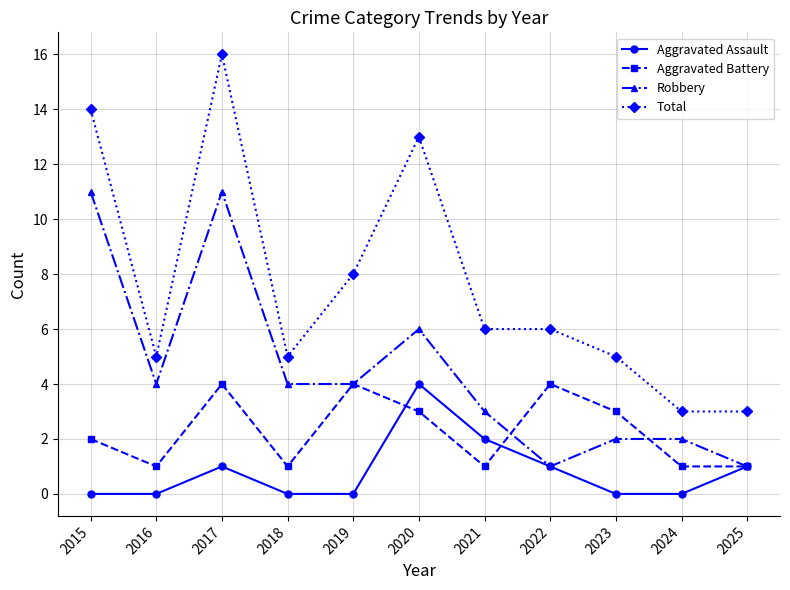

At which category is the sum across all series the highest?

2017